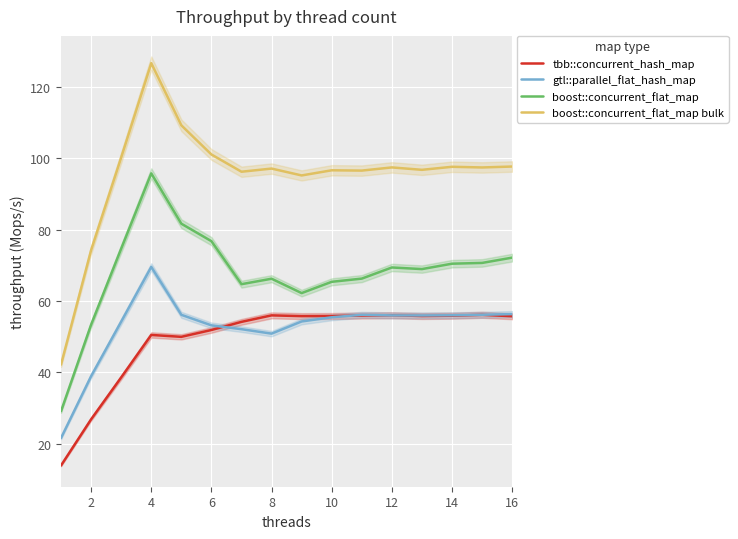

Is it true that boost::concurrent_flat_map bulk equals 97.4 at 12?

True